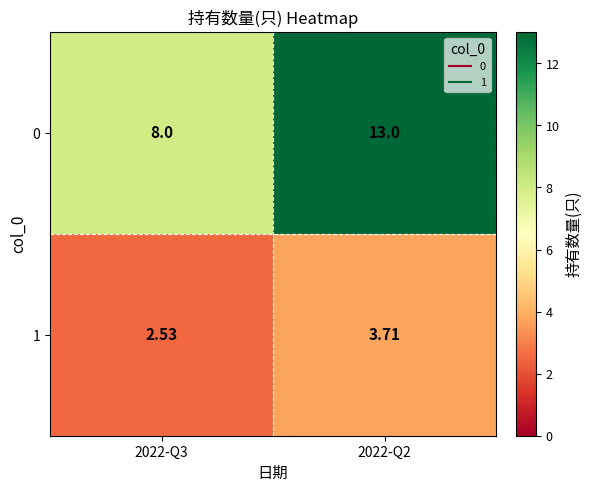

At how many categories does at least one series exceed 4?

2